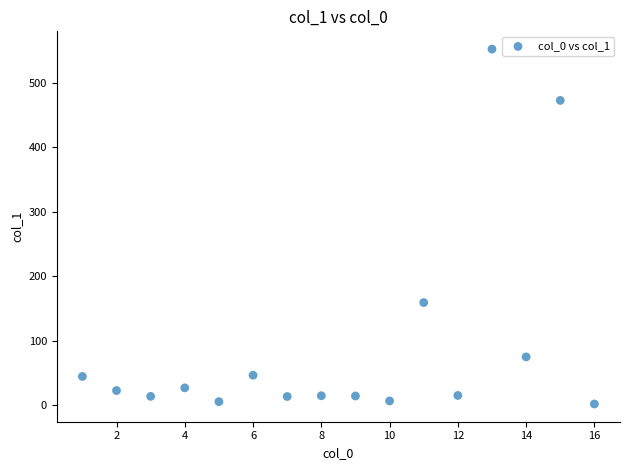

What Y value in the scatter plot is closest to 277?

159.5